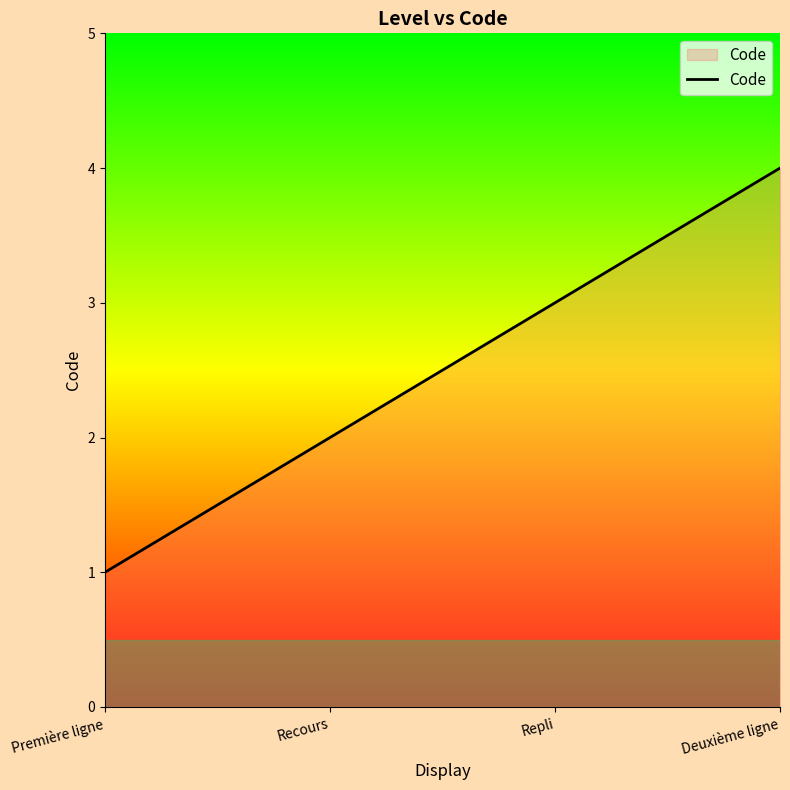

True or false: the data shows 2 at Première ligne.

False